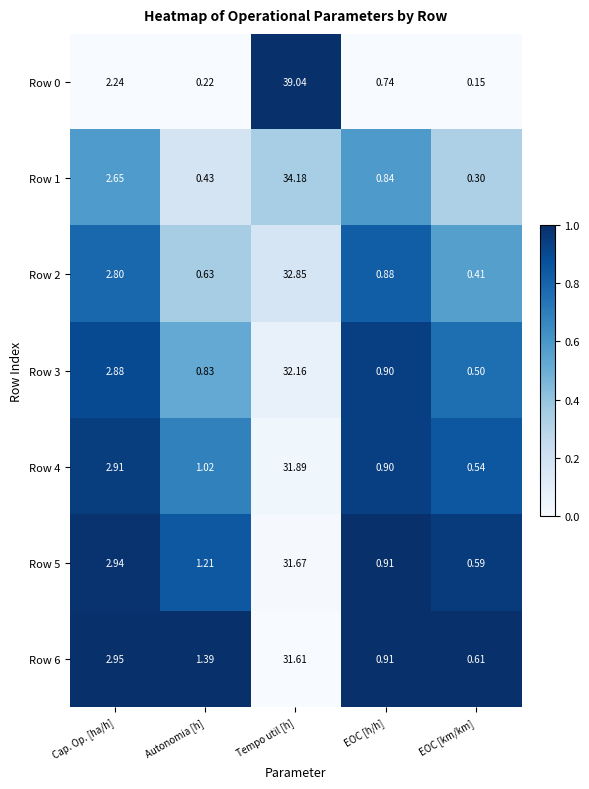

At which category is the sum across all series the highest?

Tempo util [h]